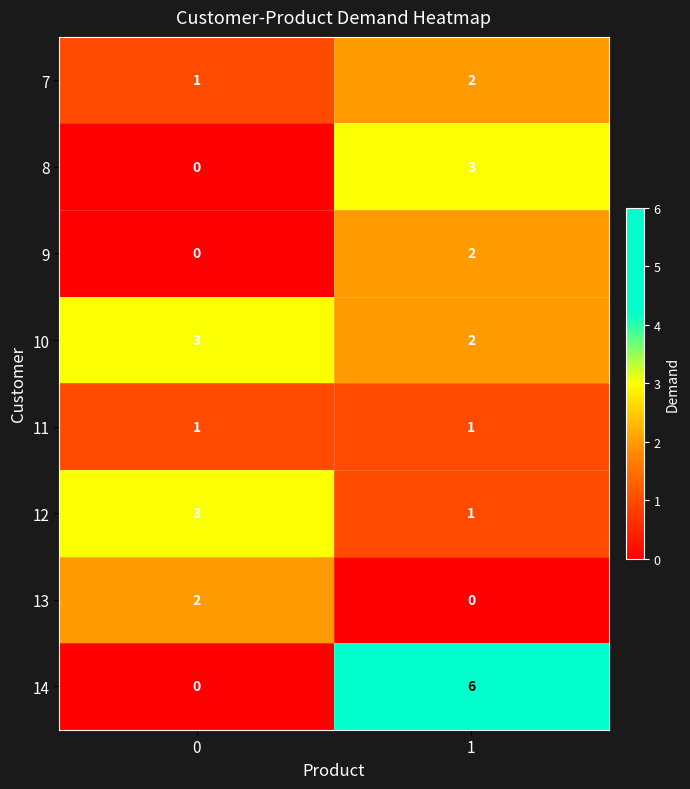

Which series has the largest range (max minus min)?

14